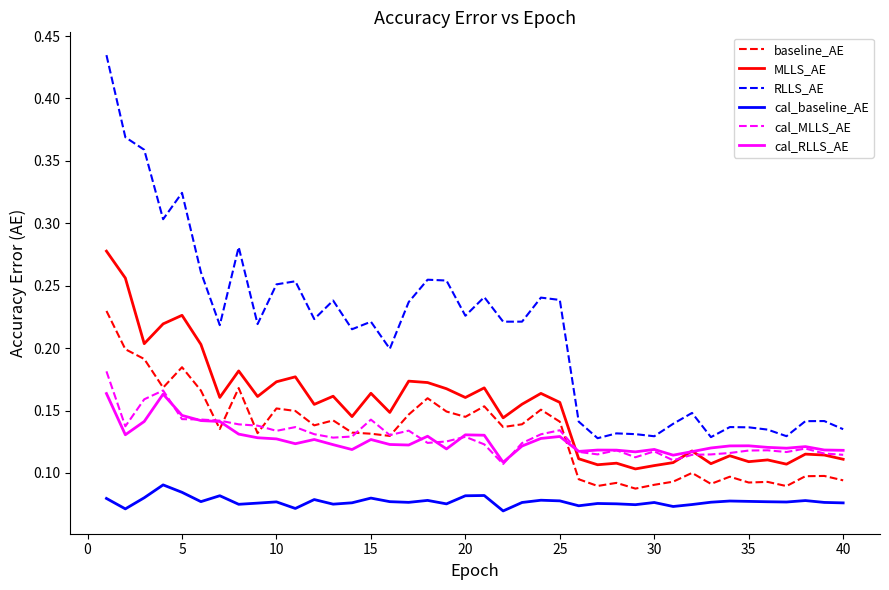

List the series in order of their peak value, lowest first.

cal_baseline_AE, cal_RLLS_AE, cal_MLLS_AE, baseline_AE, MLLS_AE, RLLS_AE